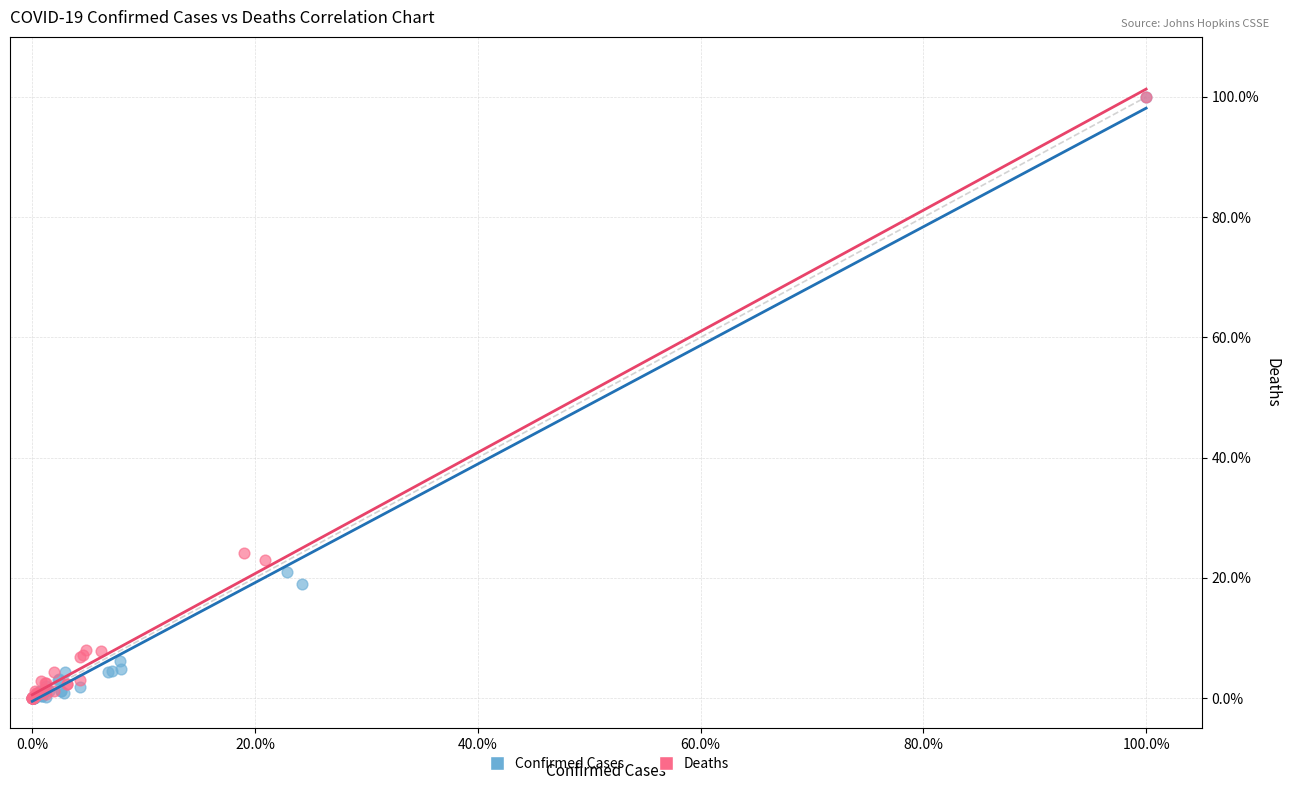

Which series has the widest spread of Y values?

Confirmed Cases